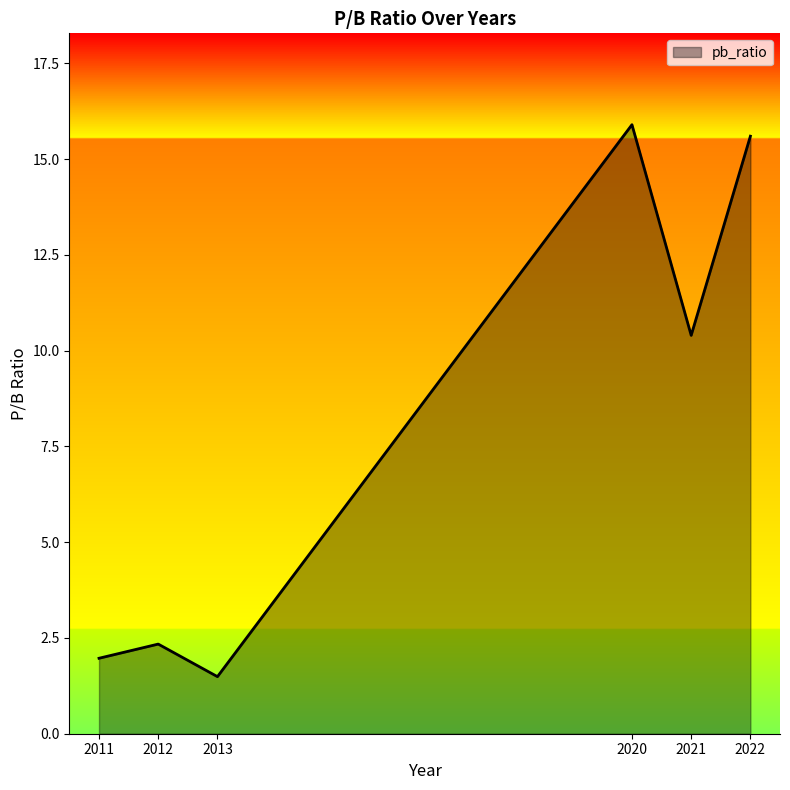

Between 2013 and 2020, which is larger?

2020